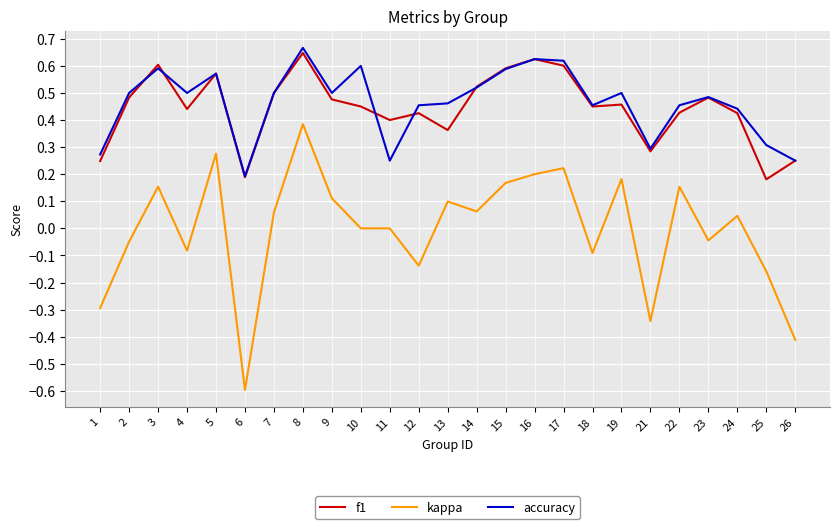

True or false: kappa has more than 2 points higher than both neighbors.

True